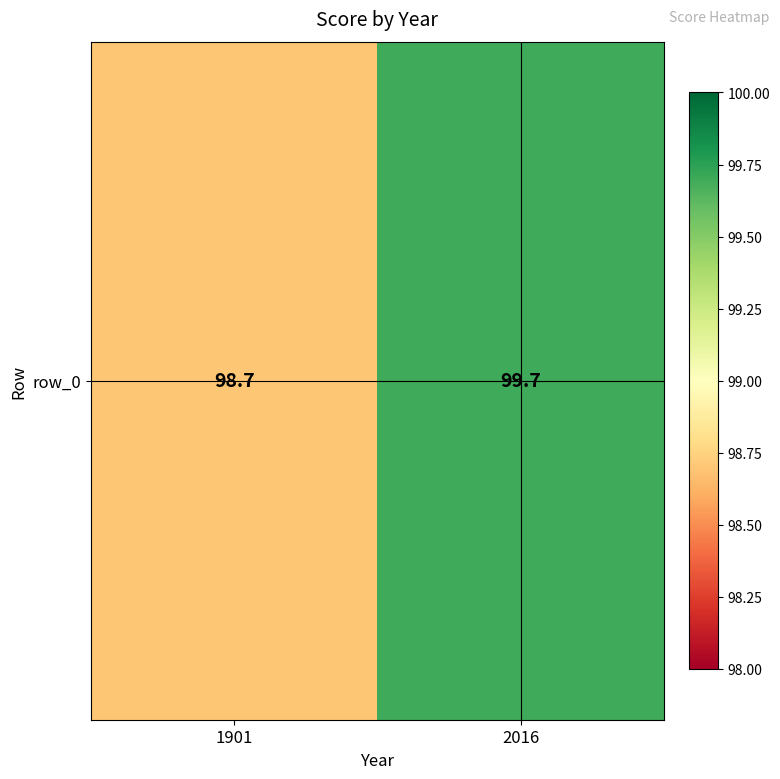

What is the sum of the values at 2016 and 1901?

198.4